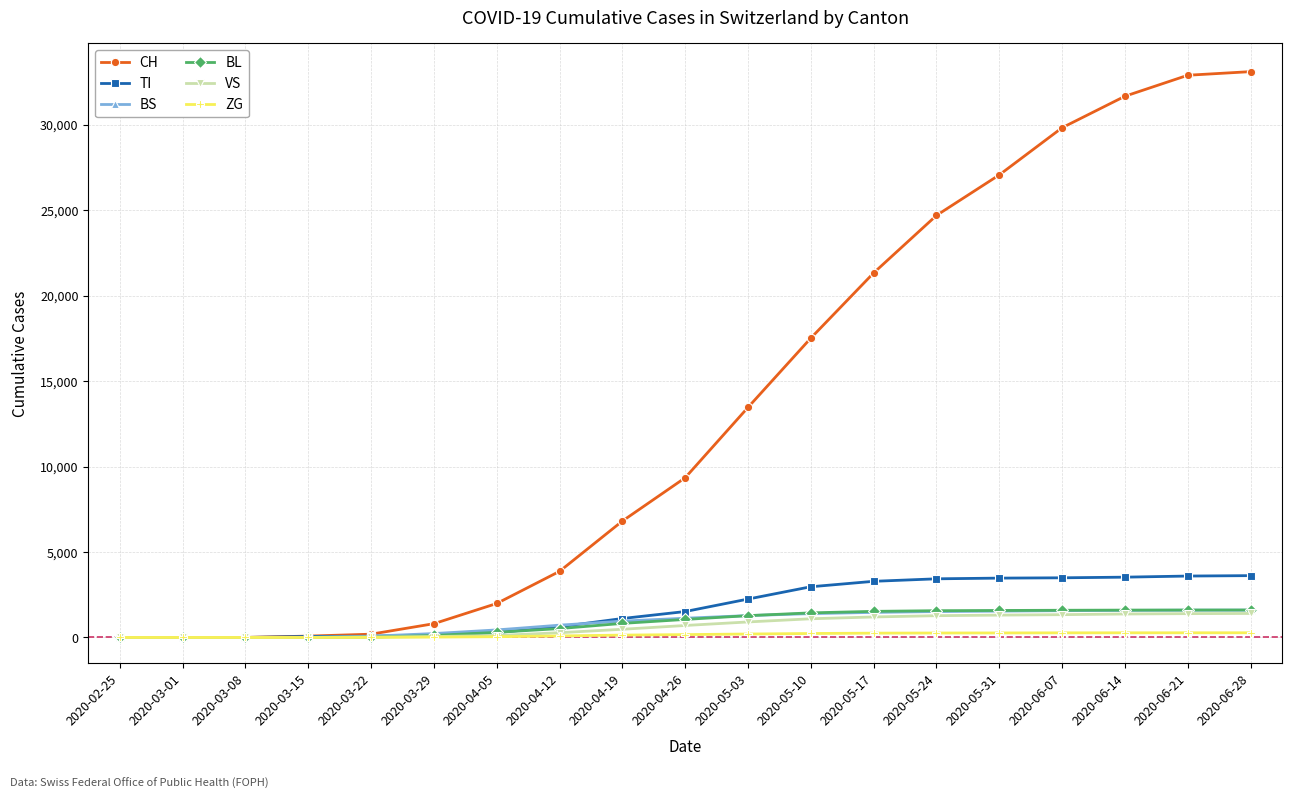

What is the label of the 5th point from the left?

2020-03-22